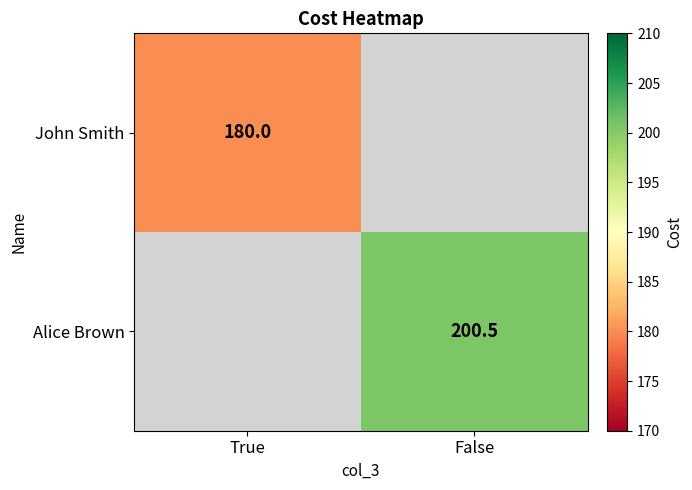

Which has a higher value, False or True?

True